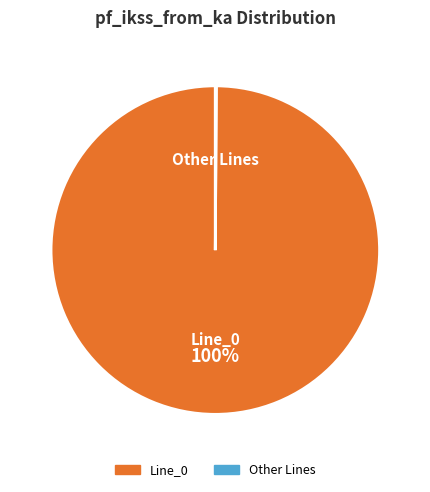

Is there a majority slice in this chart?

Yes